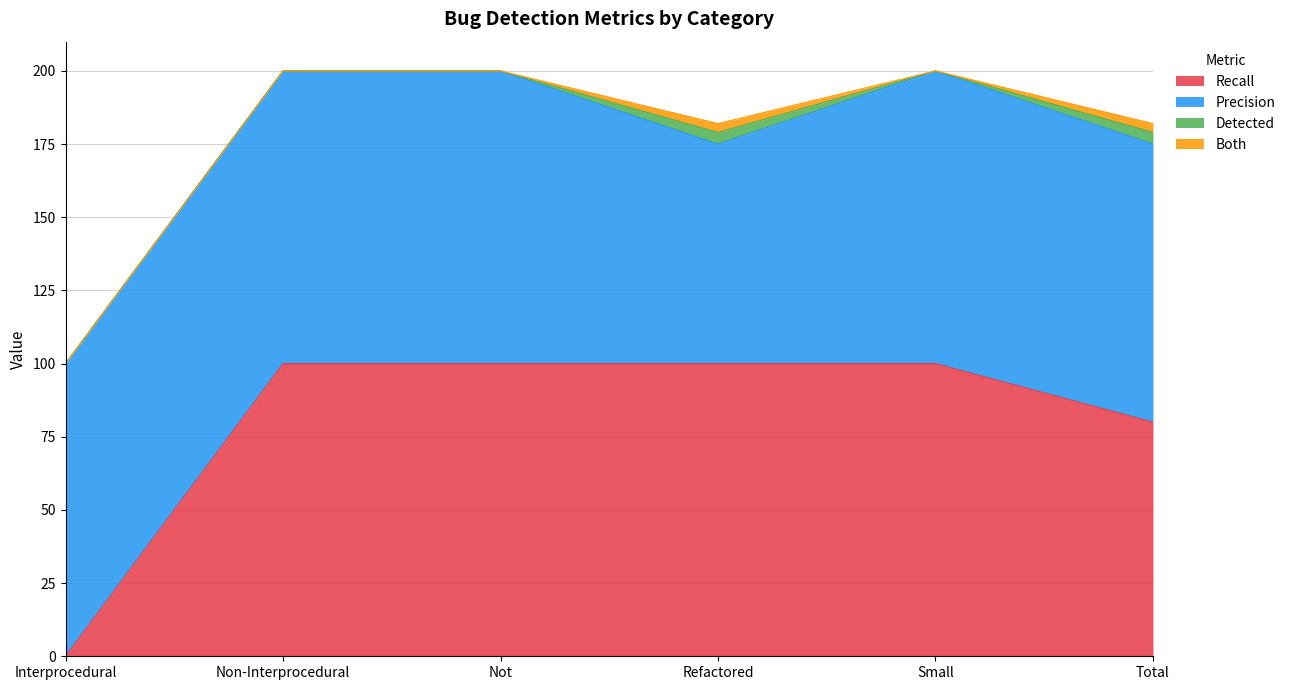

In Precision, how many points are higher than both neighbors (excluding endpoints)?

1